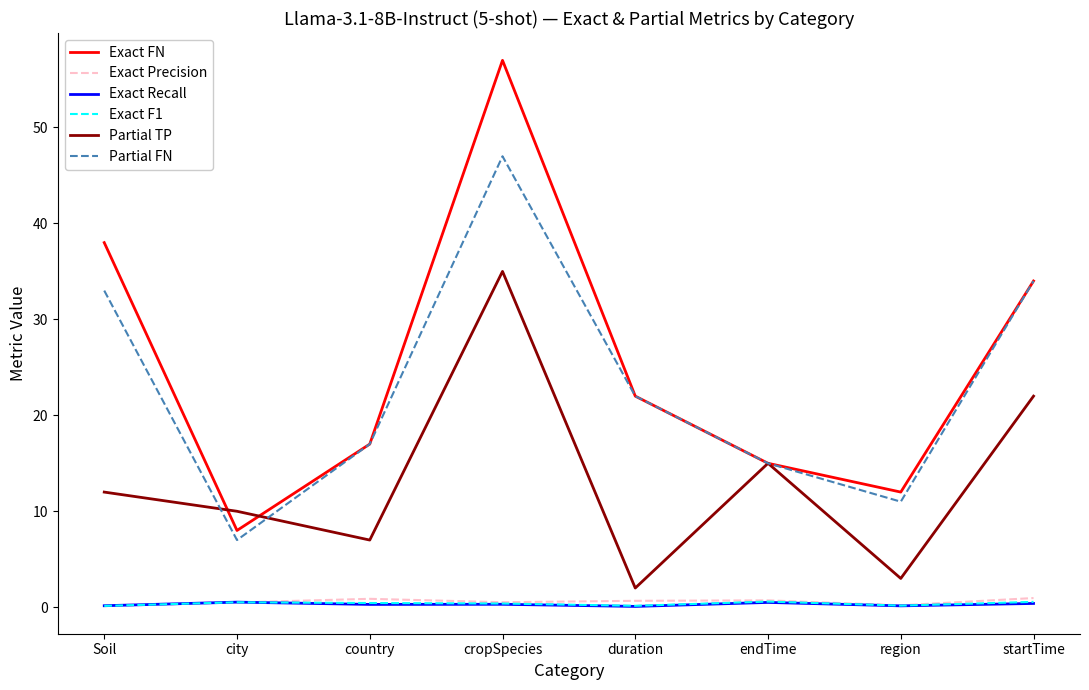

Does the chart display data point markers on the line(s)?

No